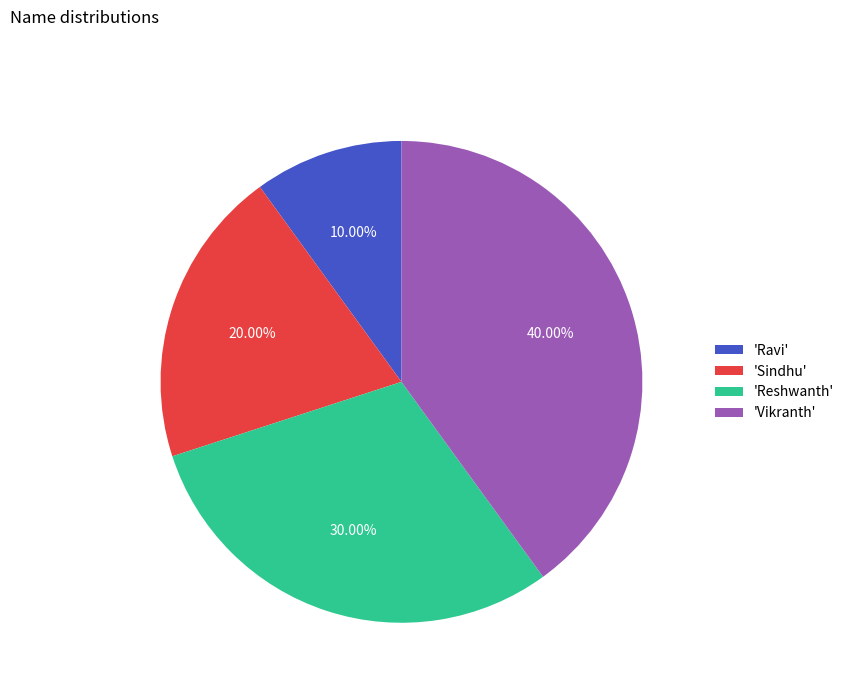

Rank the categories by value from highest to lowest.

'Vikranth', 'Reshwanth', 'Sindhu', 'Ravi'